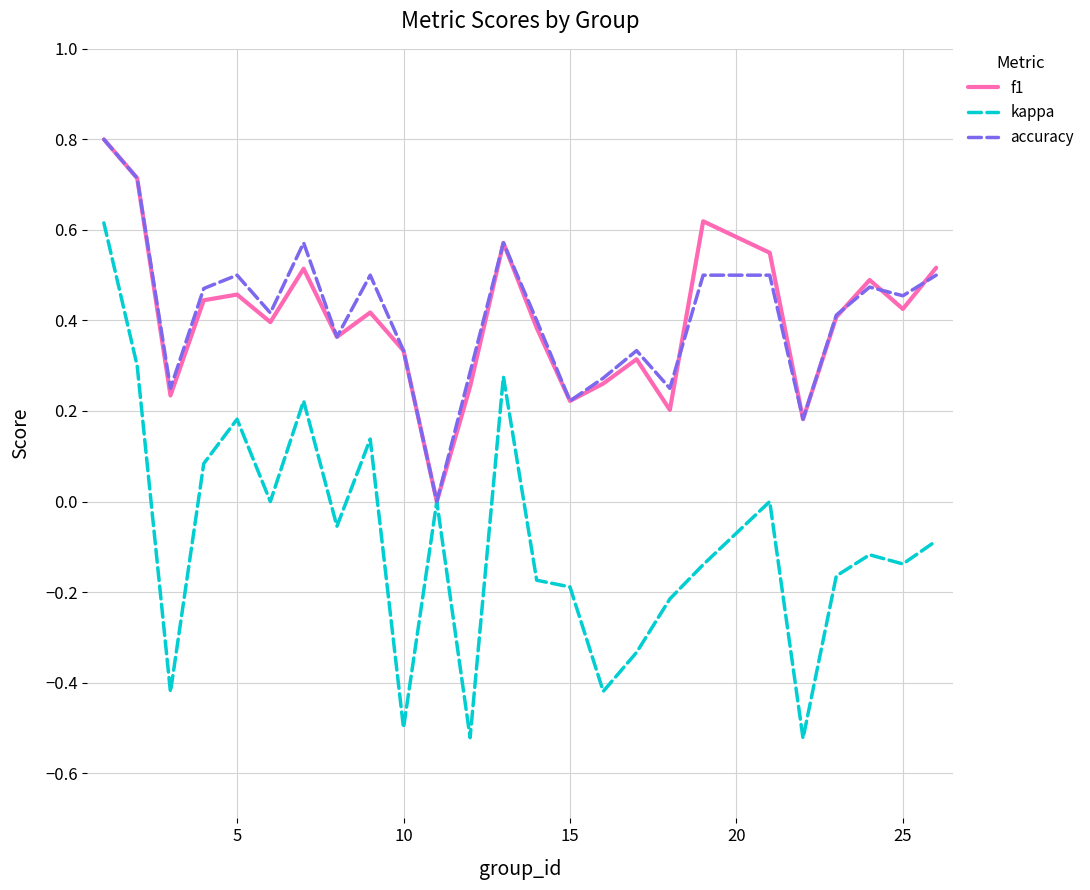

Which series has the largest range (max minus min)?

kappa